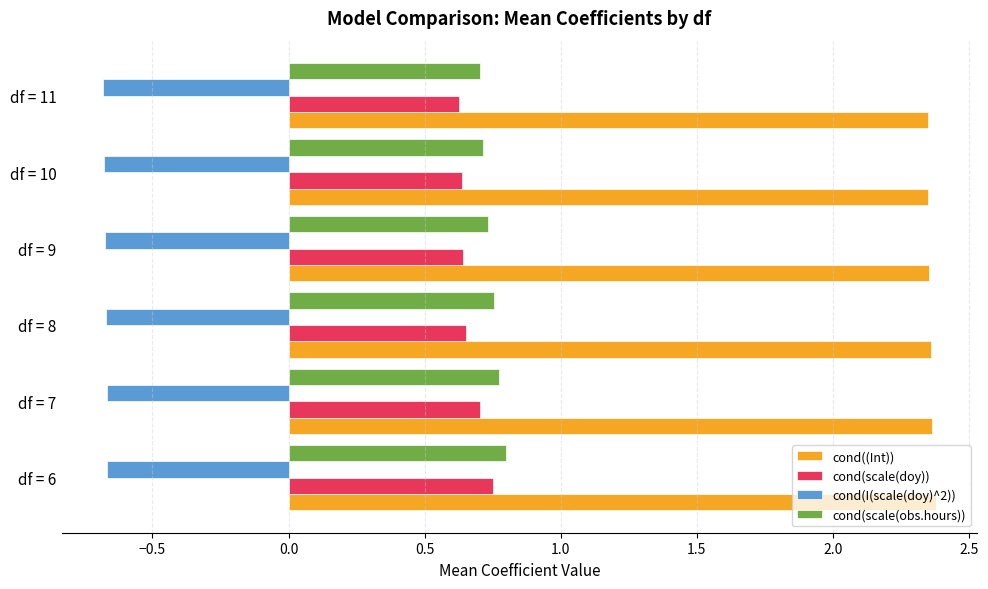

Count the cond((Int)) values in the range 2 to 3.

6